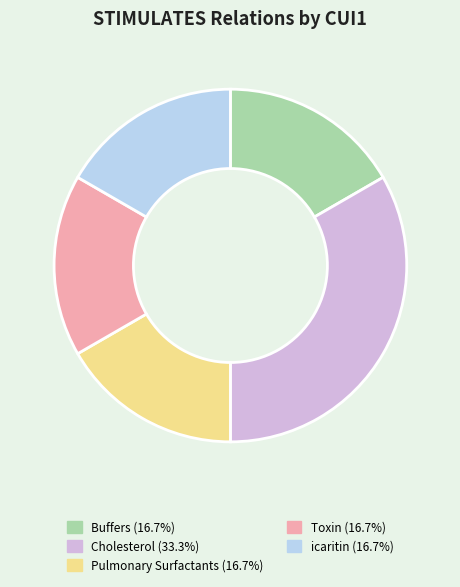

Approximately how many times larger is the value at Cholesterol (33.3%) compared to Pulmonary Surfactants (16.7%)?

2.0